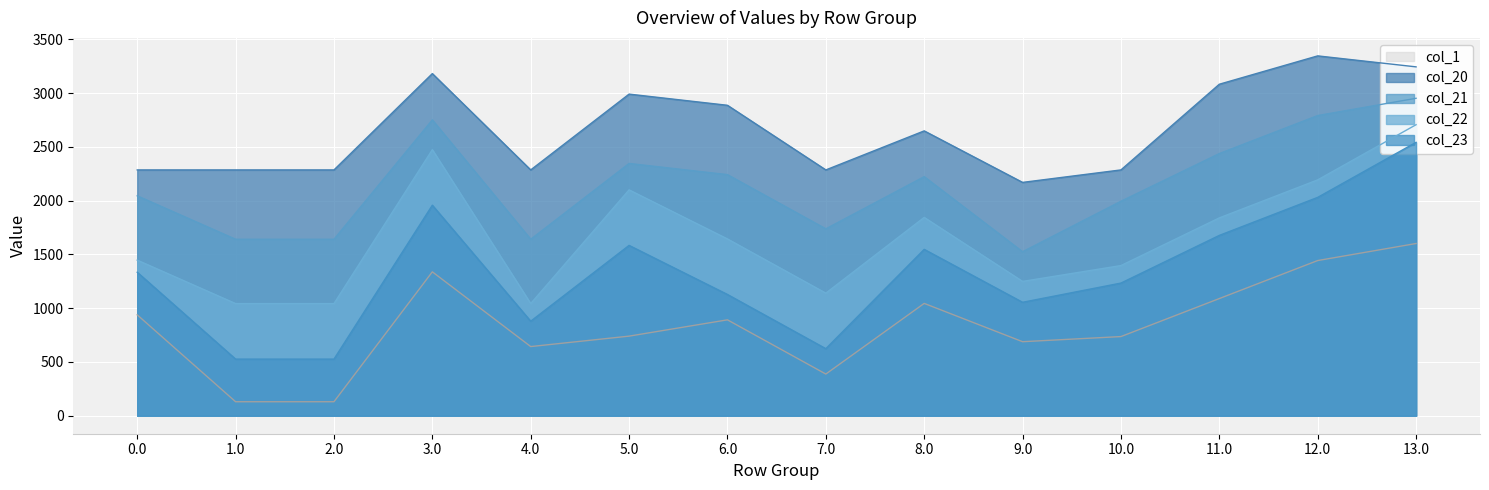

What is the sum of the col_23 values at 7.0 and 1.0?

1150.1